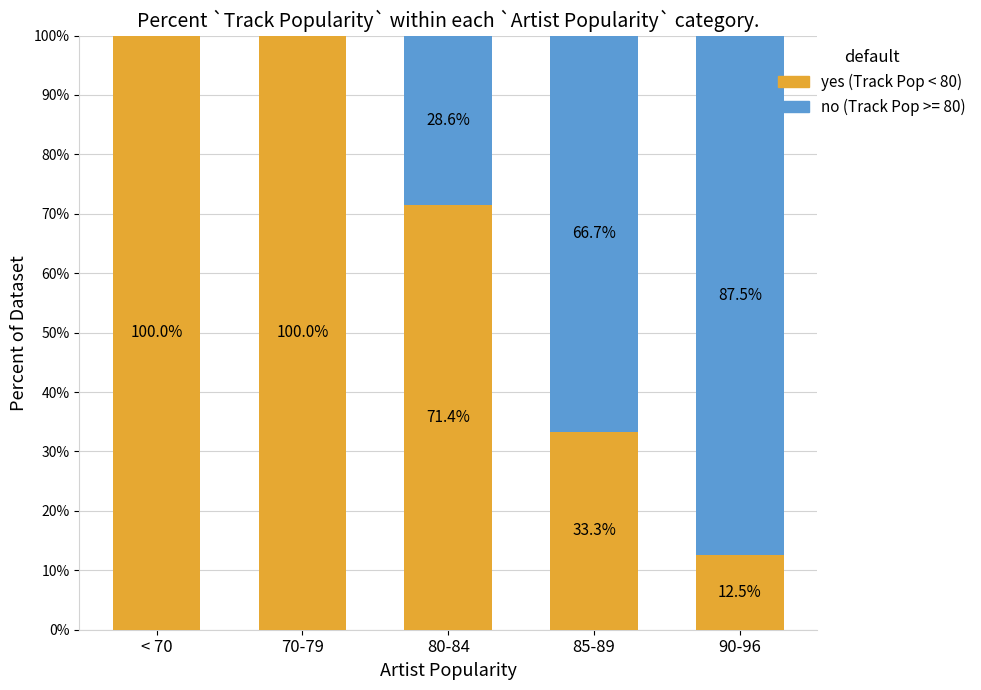

What is the total value across all series at 90-96?

100.0